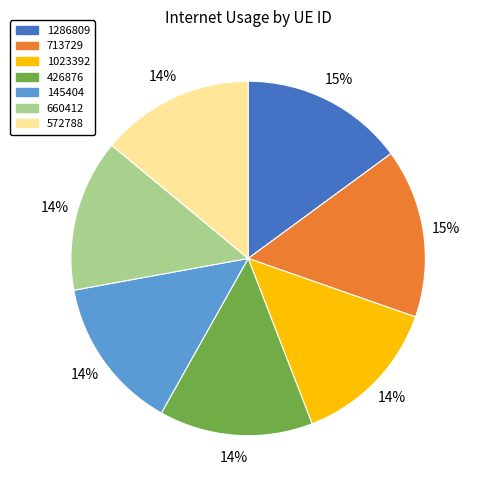

To the nearest percent, what is the average slice percentage?

14%